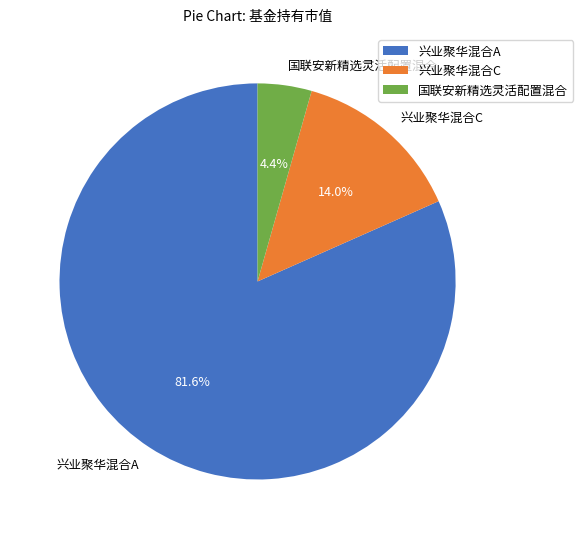

Which has a higher value, 兴业聚华混合A or 国联安新精选灵活配置混合?

兴业聚华混合A